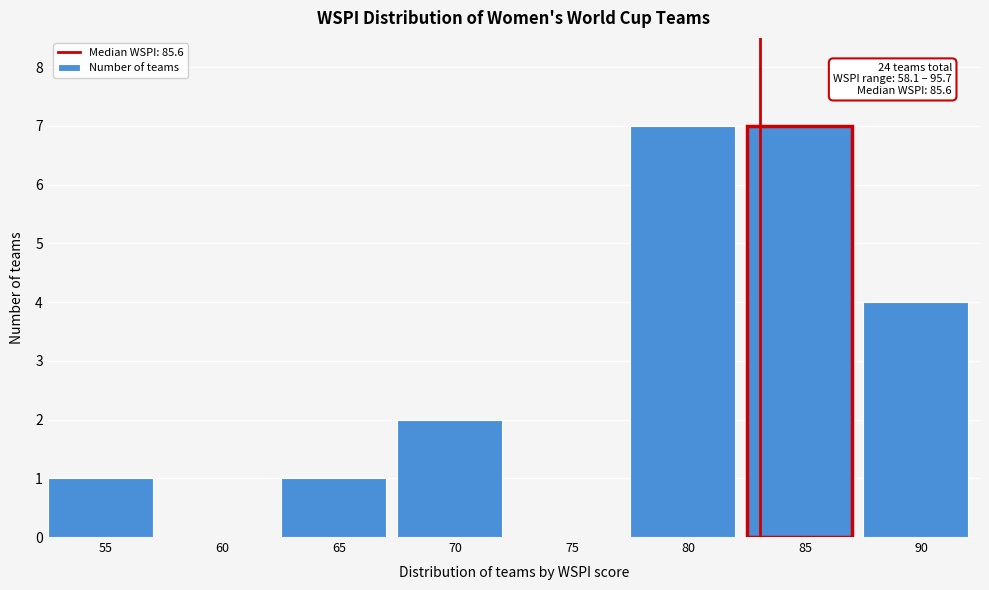

Reading right to left, list all the values displayed in this chart.

90=4	85=7	80=7	75=0	70=2	65=1	60=0	55=1